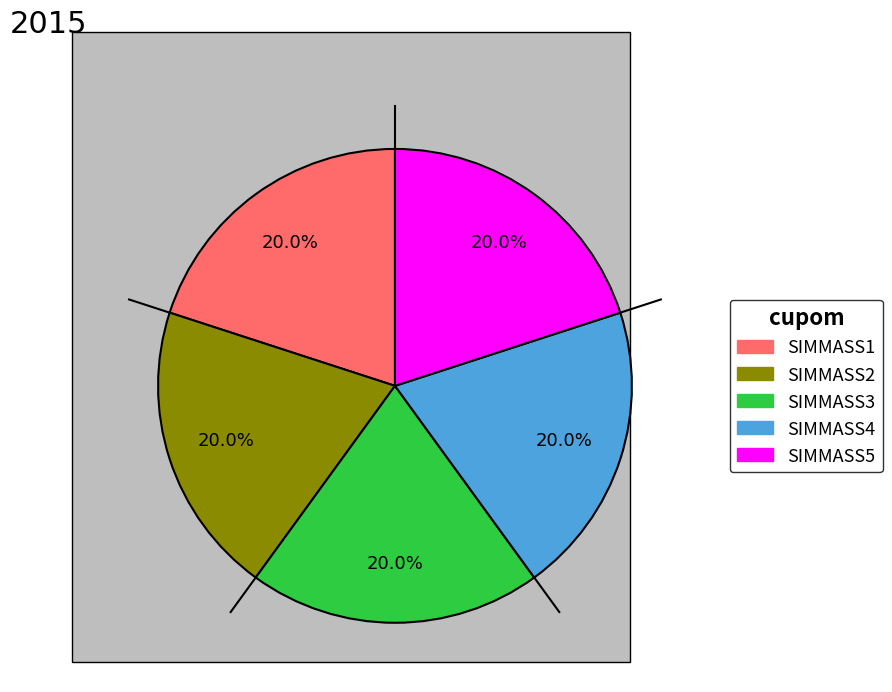

How much of the chart is everything except SIMMASS1?

80.0%